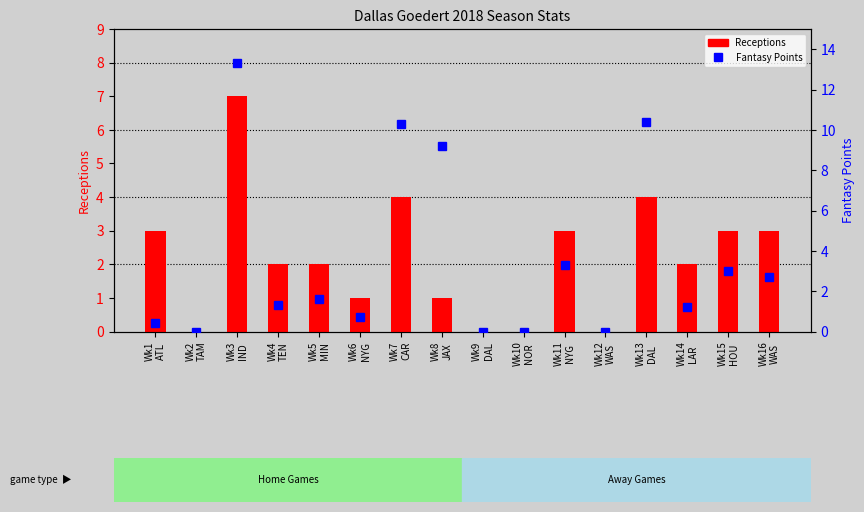

What is the label of the 1st bar from the right?

Wk16
WAS